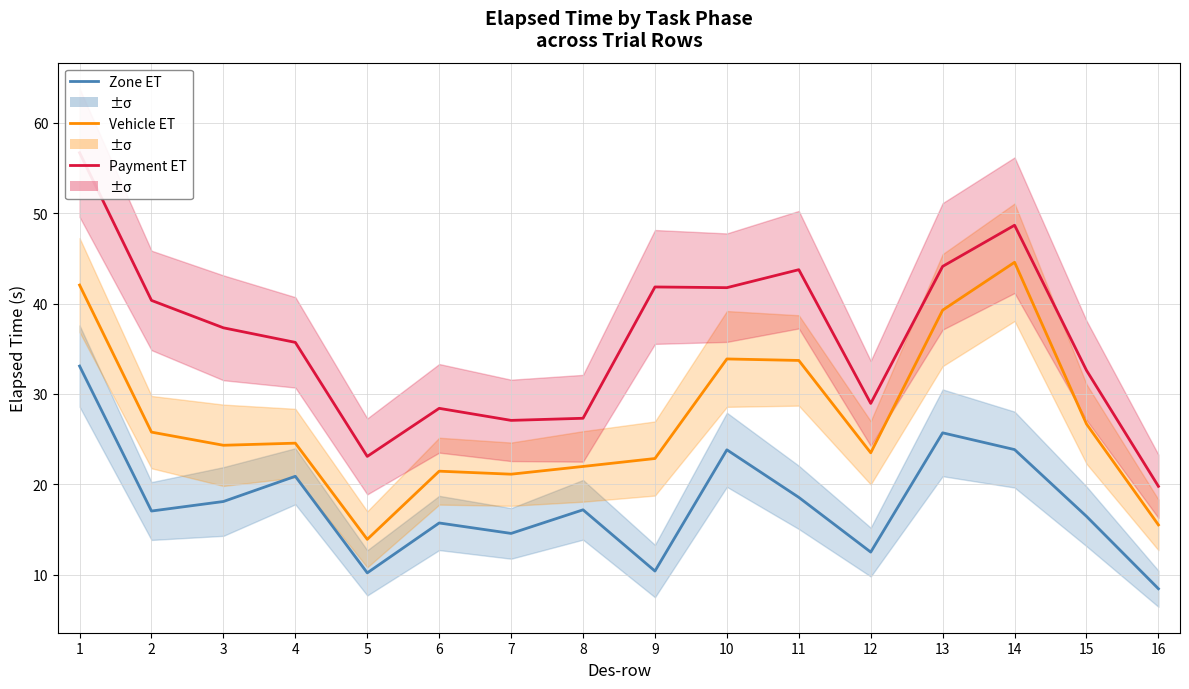

What is the value of the Zone Elapsed Time point at the 4th from the left?

20.9